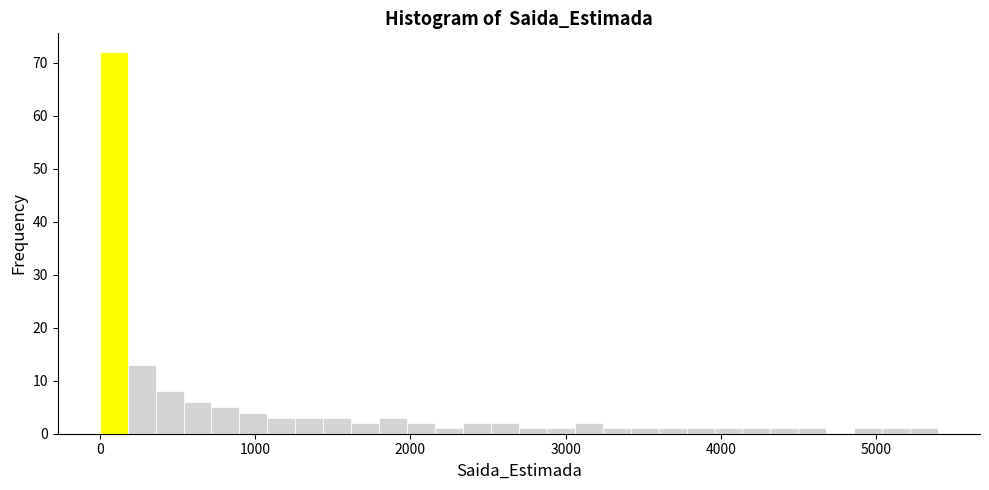

Read against the x-axis, roughly where is the centre of the tallest bar?

100